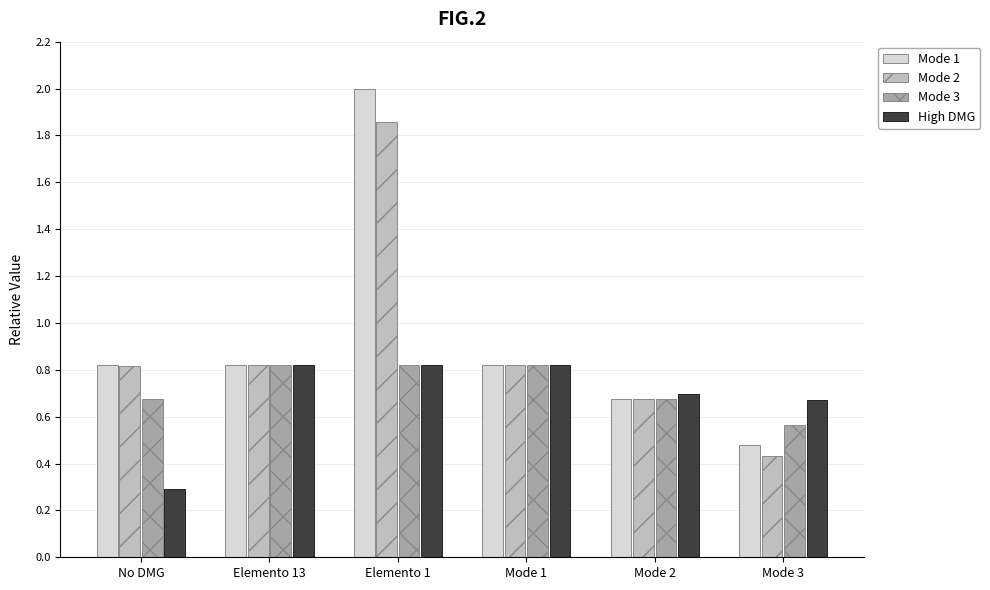

What are all the series names shown in the legend?

Mode 1, Mode 2, Mode 3, High DMG